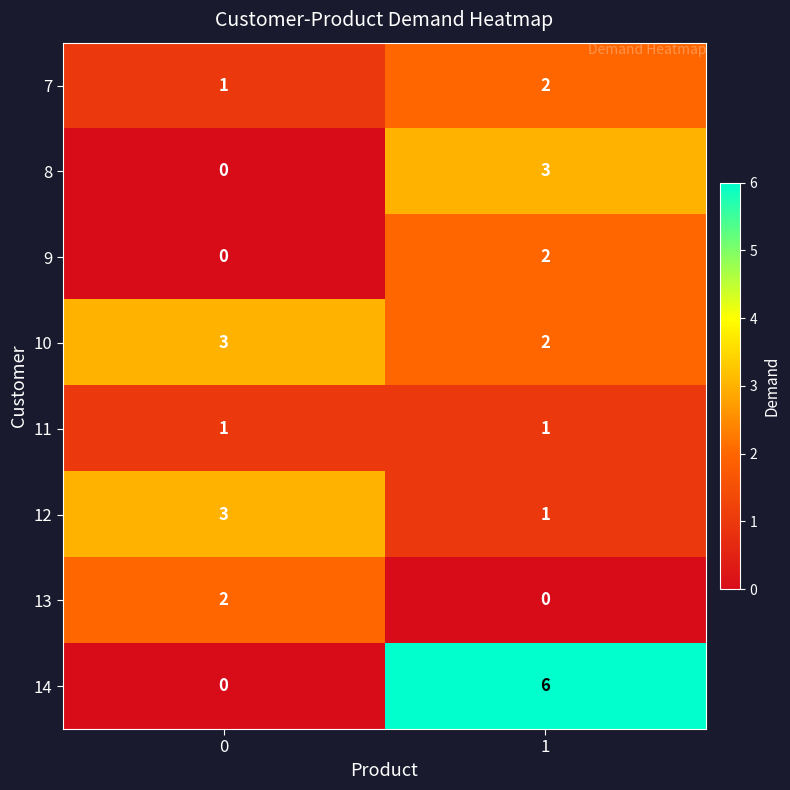

Is it true that 10 equals 2 at 0?

False